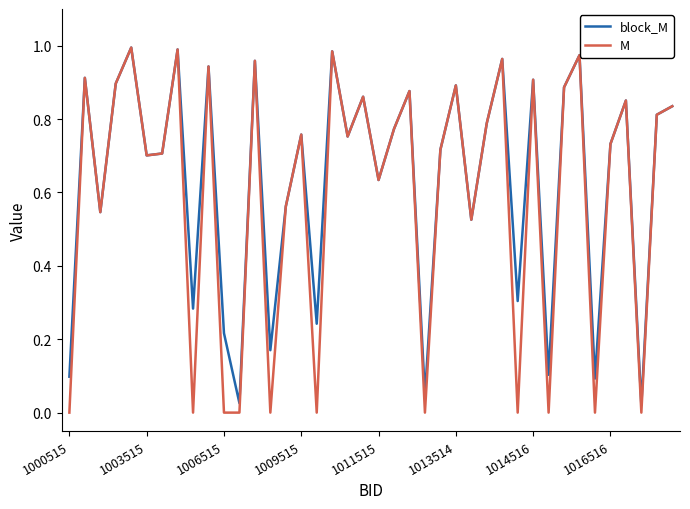

In M, how many points are higher than both neighbors (excluding endpoints)?

14